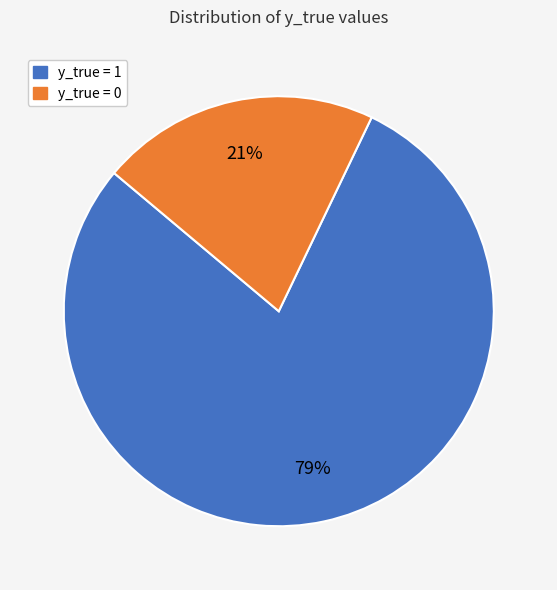

Rank the categories by value from lowest to highest.

y_true = 0, y_true = 1